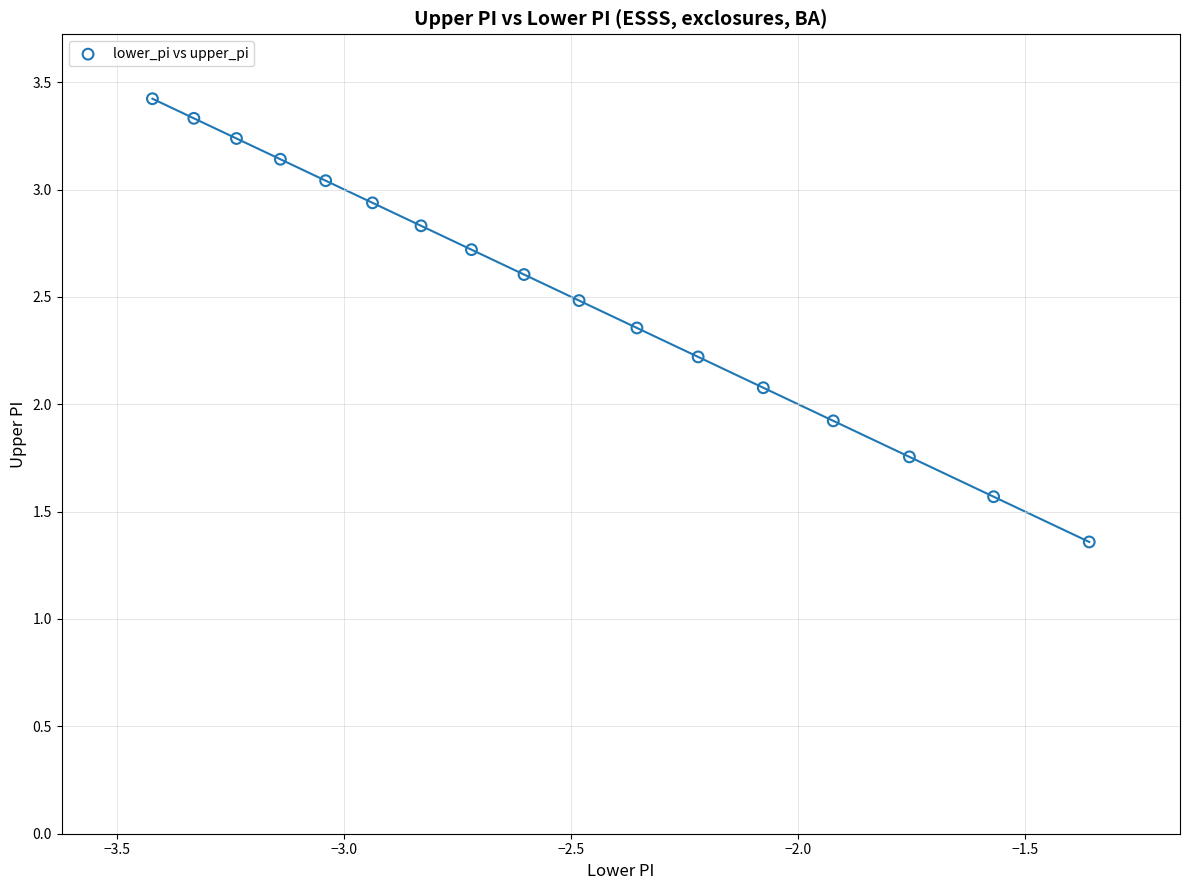

What is the range of Y values (max minus min)?

2.1